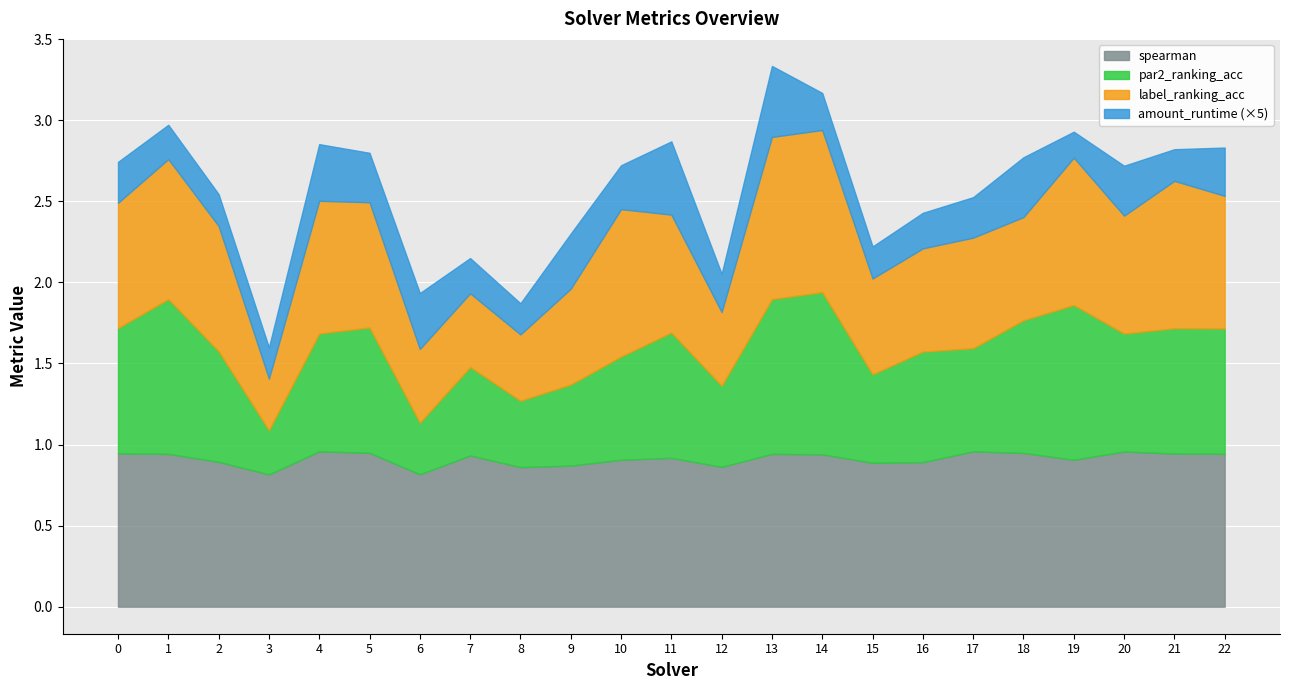

True or false: label_ranking_acc and amount_runtime cross at least once.

False